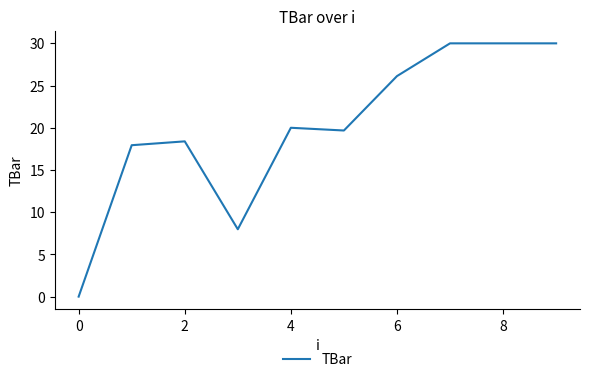

What is the maximum value shown in the chart?

30.0